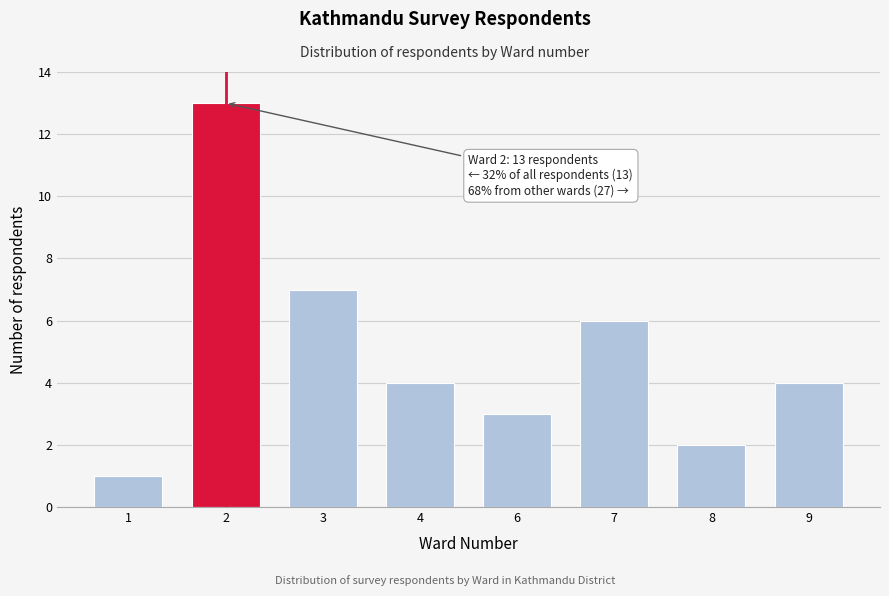

Reading left to right, what are all the values shown in this chart?

1	13	7	4	3	6	2	4